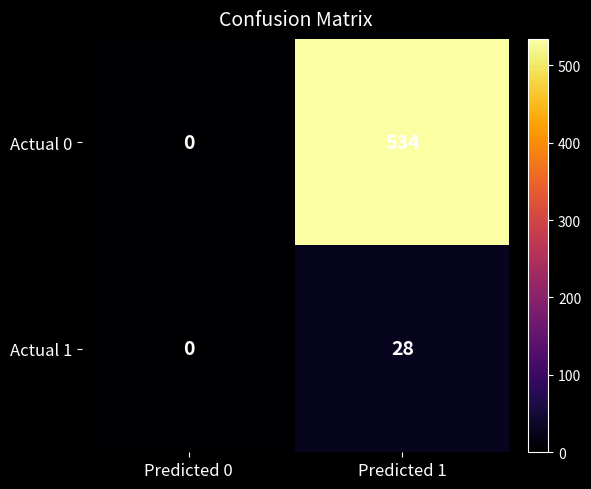

Count the number of categories in the chart.

2